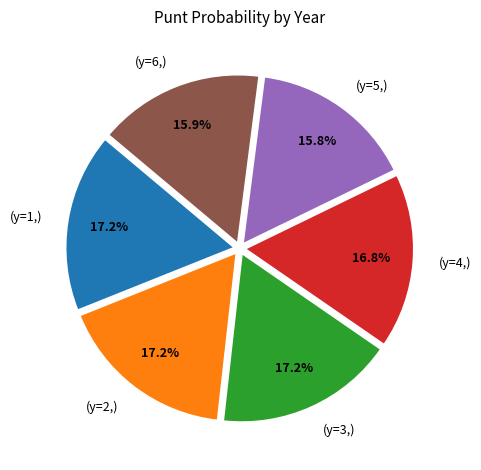

What portion of the pie excludes (y=4,)?

83.2%